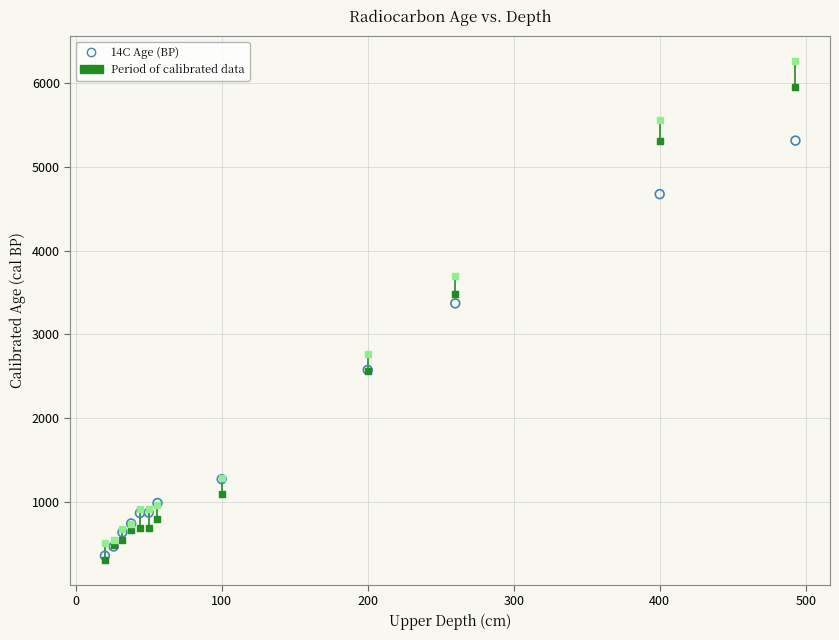

Across all series, what Y value is closest to 3285?

3370